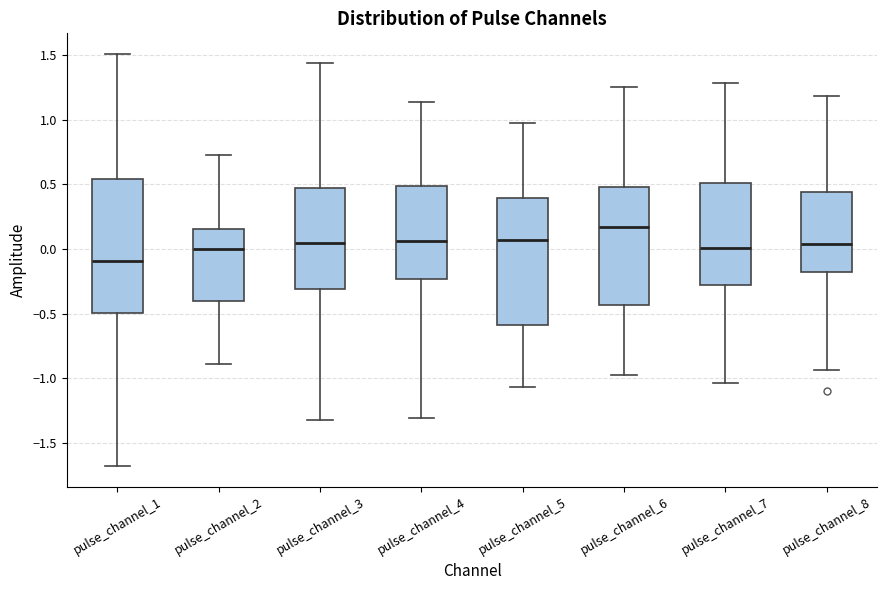

Reading left to right, transcribe this box plot: for each box, give where its median line is, the range the box spans, and where its two whiskers end, as read against the y-axis. The values are not printed on the chart, so give them approximately, as read against the axis.

pulse_channel_1: median -0.10, box -0.50 to 0.55, whiskers -1.70 to 1.50
pulse_channel_2: median 0.00, box -0.40 to 0.15, whiskers -0.90 to 0.75
pulse_channel_3: median 0.05, box -0.30 to 0.45, whiskers -1.35 to 1.45
pulse_channel_4: median 0.05, box -0.25 to 0.50, whiskers -1.30 to 1.15
pulse_channel_5: median 0.05, box -0.60 to 0.40, whiskers -1.05 to 1.00
pulse_channel_6: median 0.15, box -0.45 to 0.50, whiskers -0.95 to 1.25
pulse_channel_7: median 0.00, box -0.30 to 0.50, whiskers -1.05 to 1.30
pulse_channel_8: median 0.05, box -0.15 to 0.45, whiskers -0.95 to 1.20